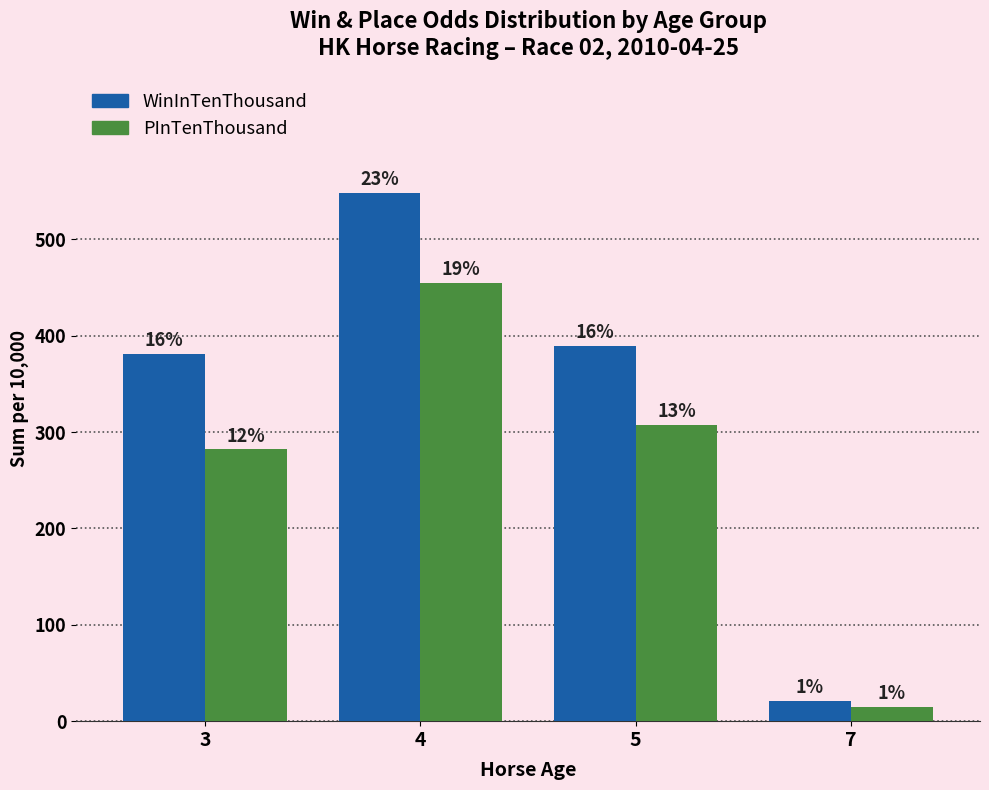

Are the bars grouped side by side (vs. stacked)?

Yes